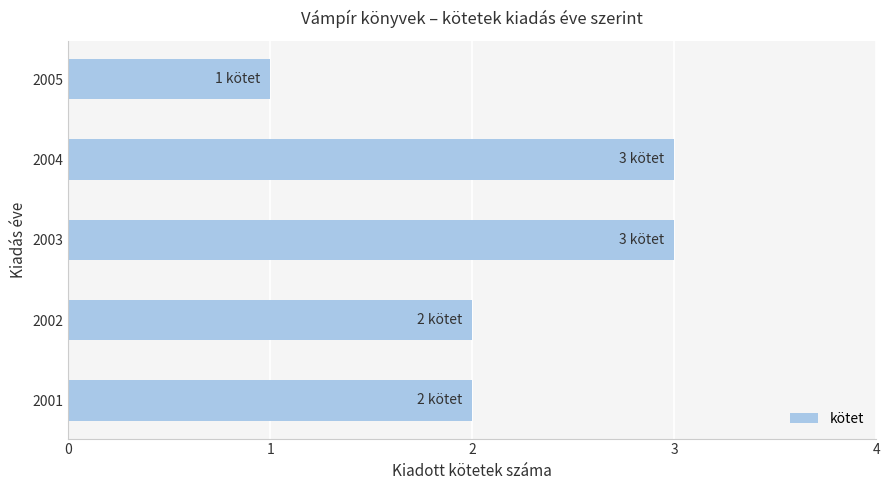

Count the number of categories in the chart.

5